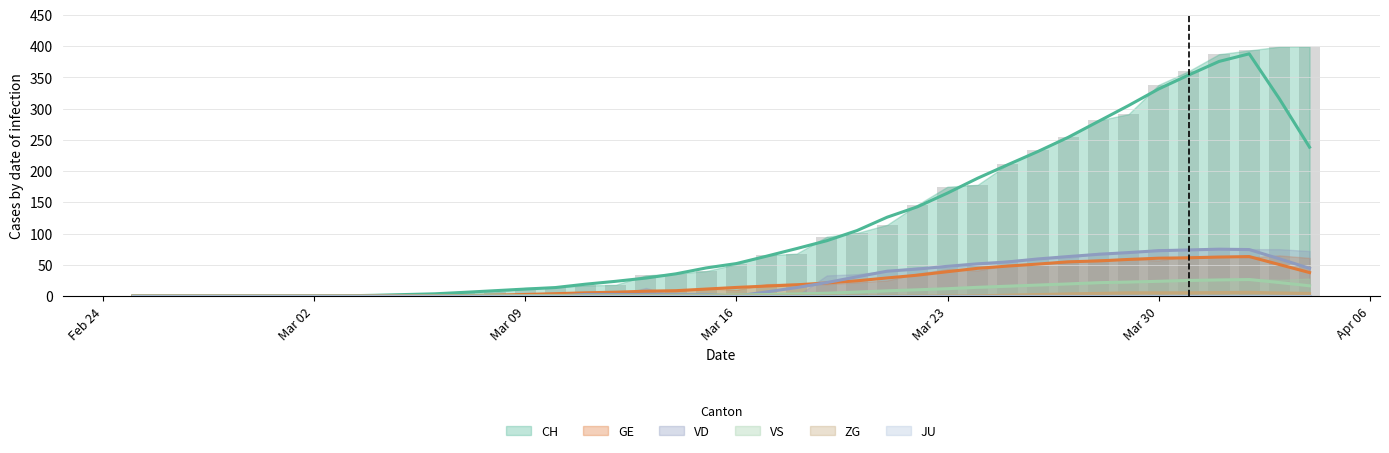

At which category is the sum across all series the highest?

2020-04-02